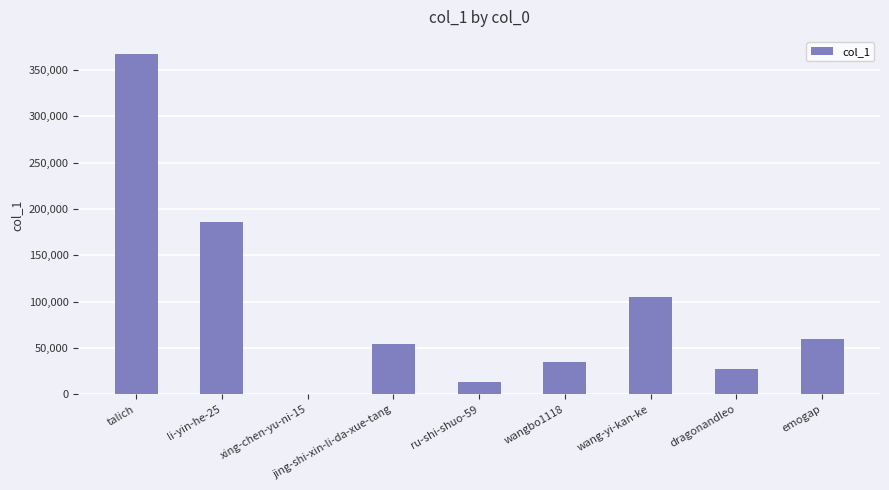

Is it true that the value at emogap is 80200?

False